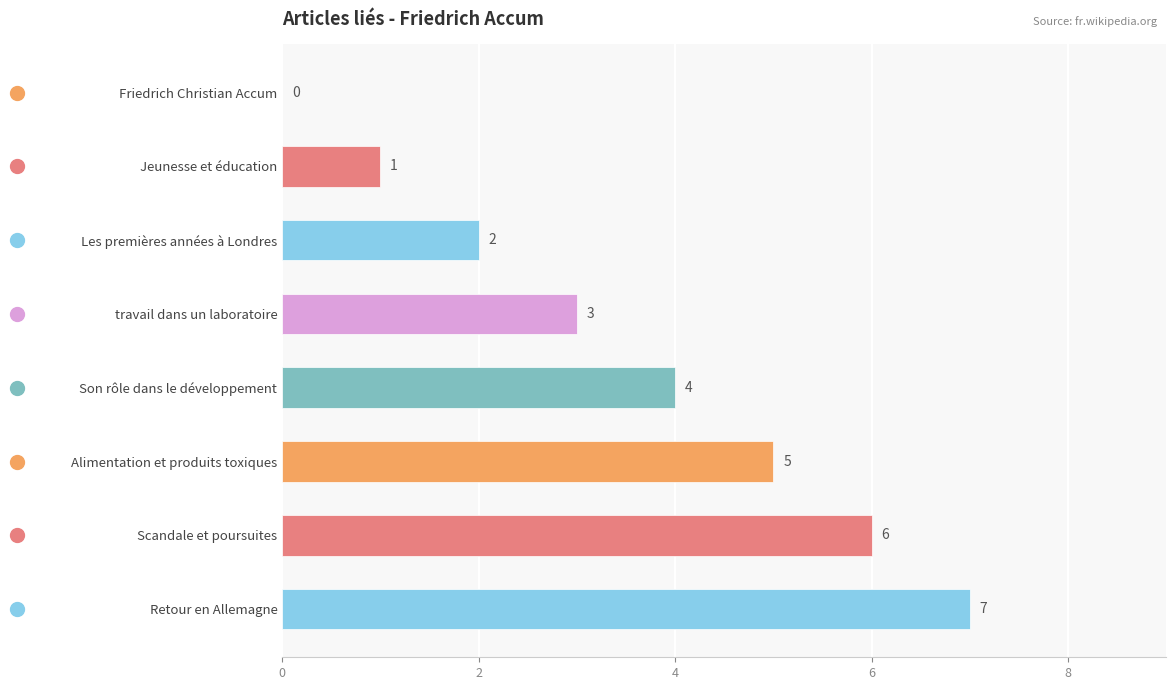

How many data points does each series have?

8